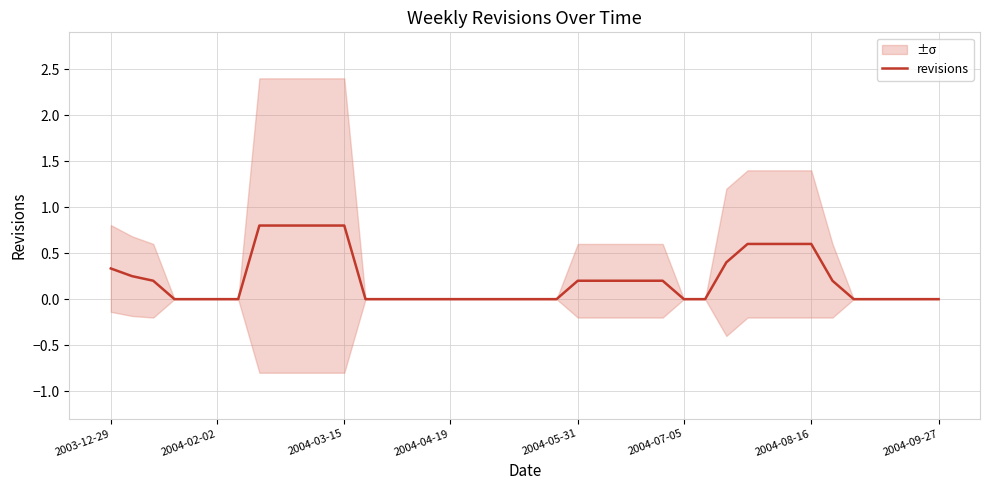

Count the values in the range 0 to 1.

40